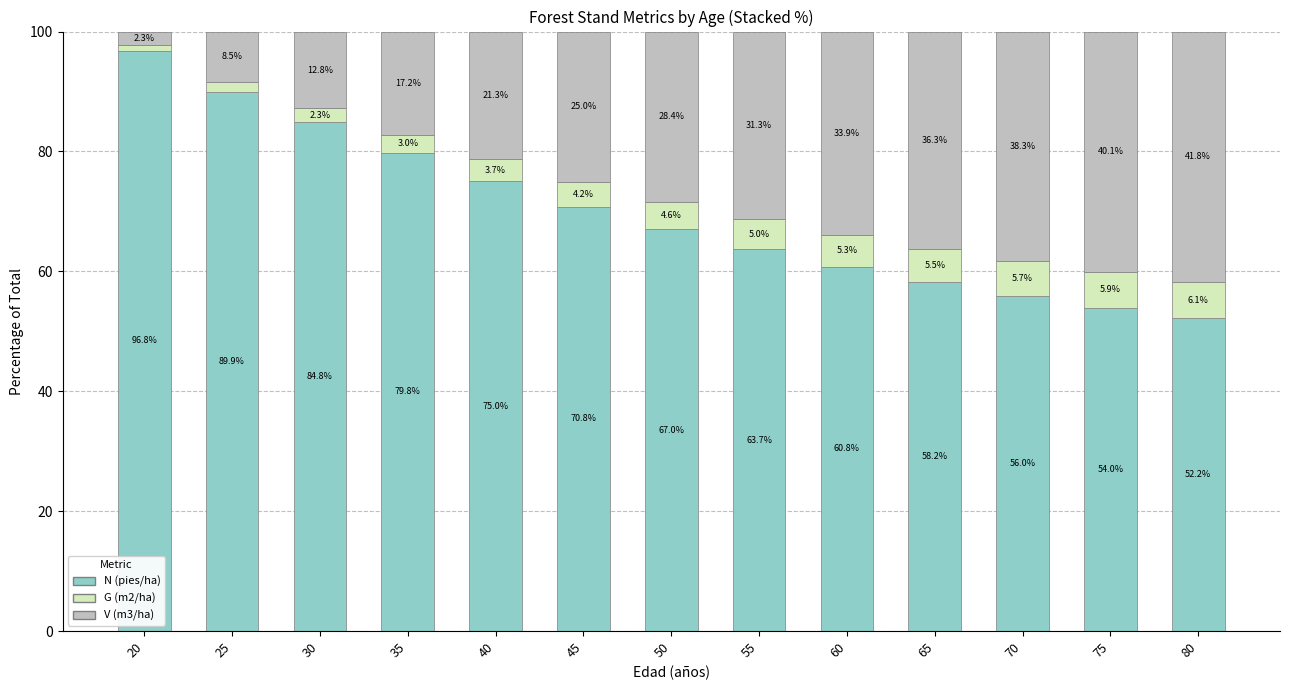

How many bars are there in total?

13